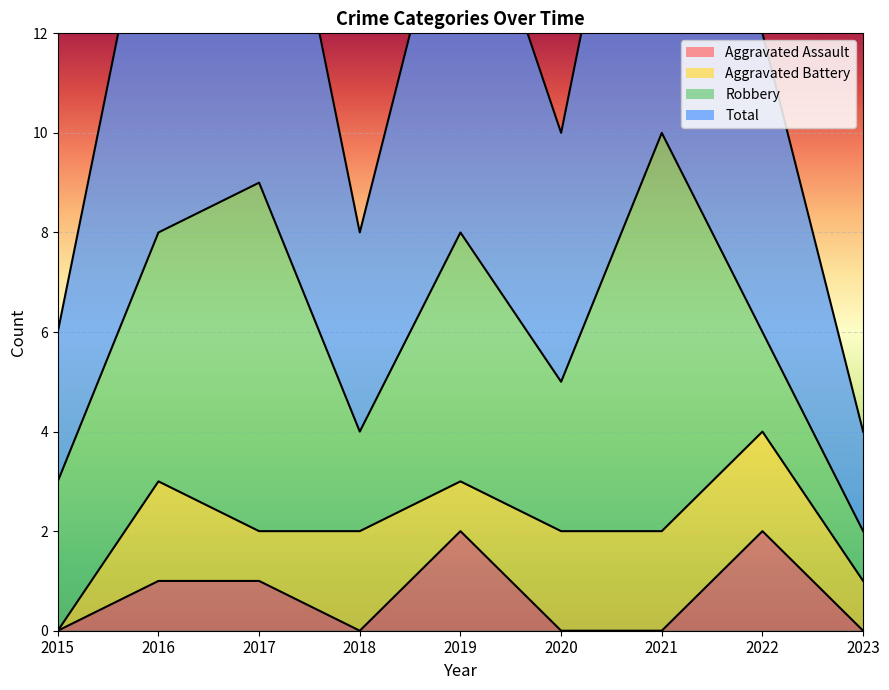

Is it true that Aggravated Assault equals 0 at 2021?

True